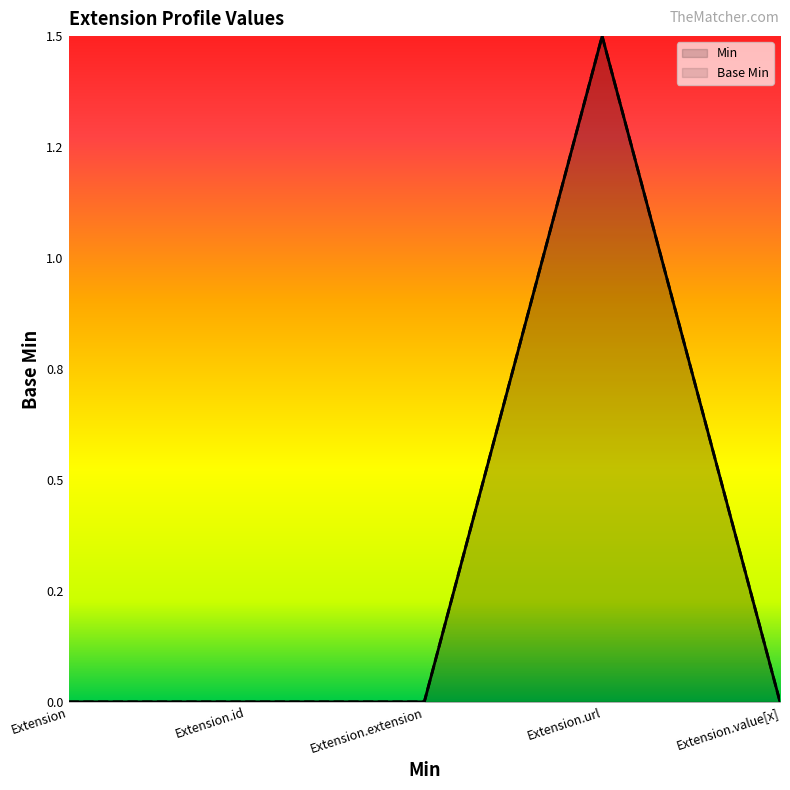

What is the total value across all series at Extension.url?

3.0